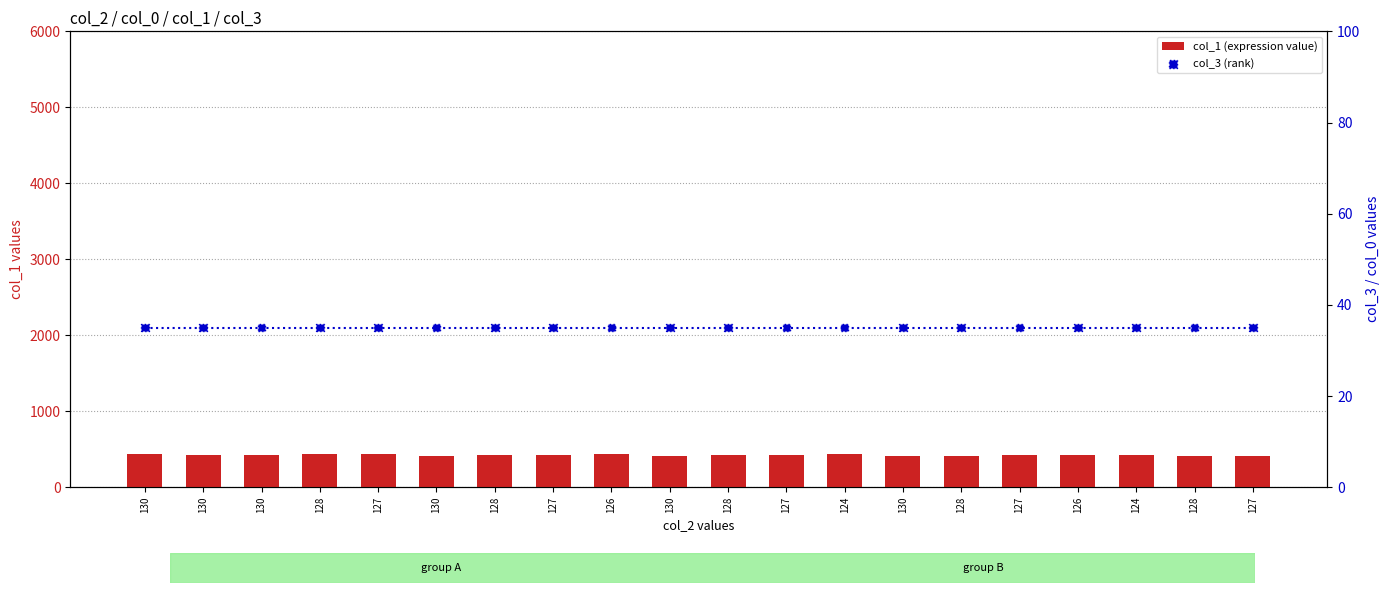

What is the total value across all series at 127?

467